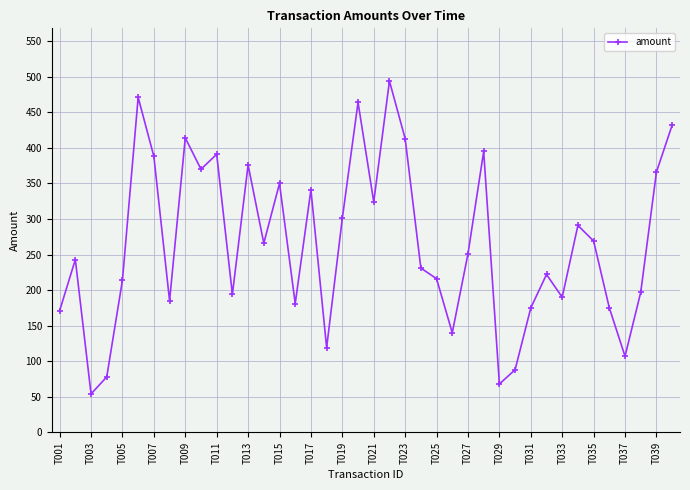

What is the difference between the maximum and minimum values?

440